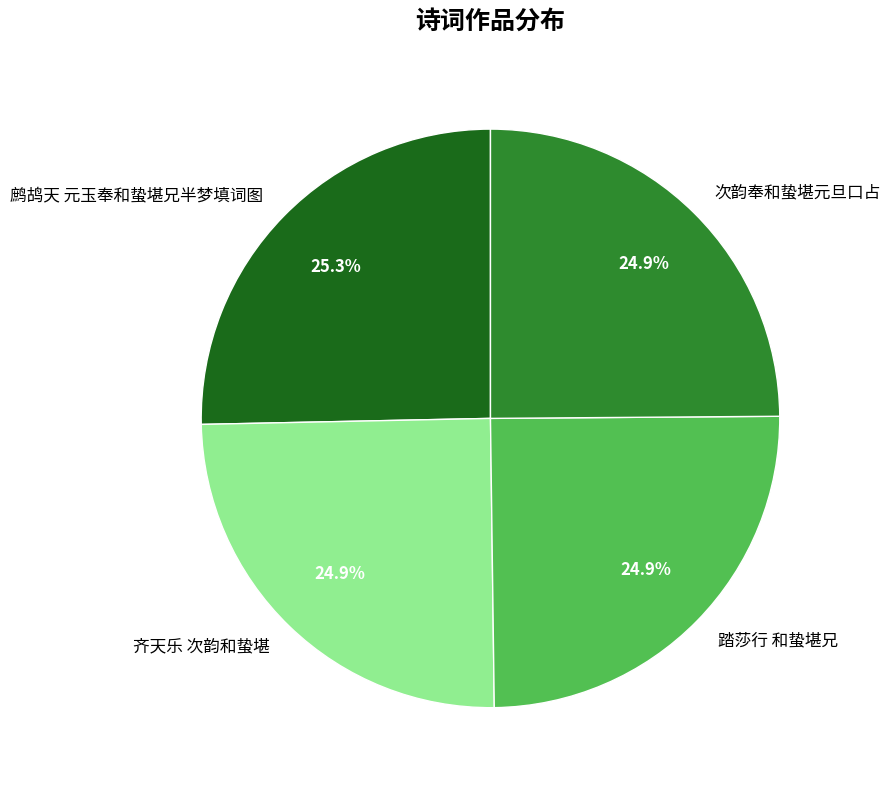

Is there any slice that represents more than half of the pie?

No